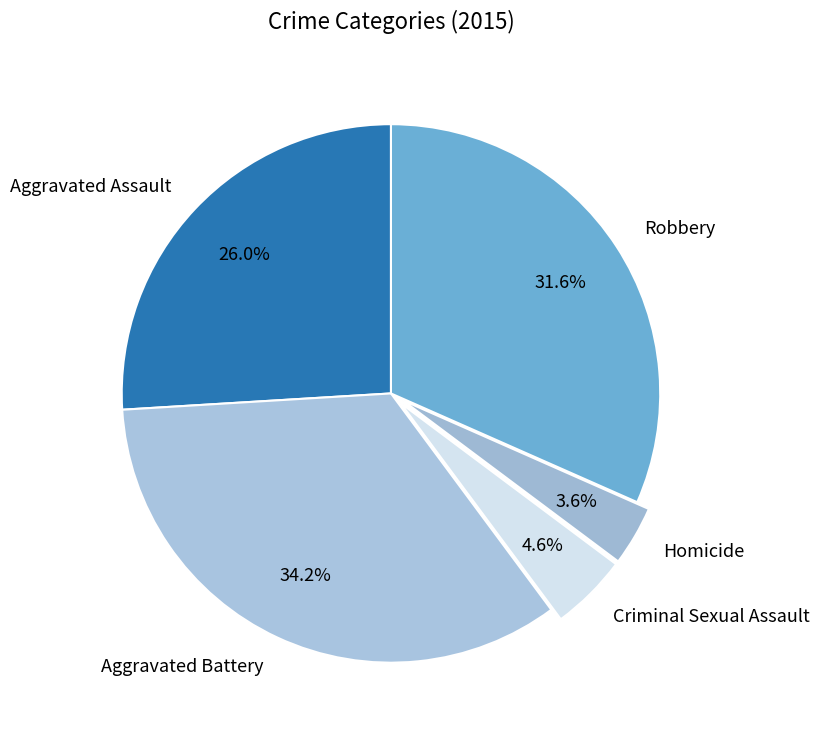

How many slices are in this pie chart?

5